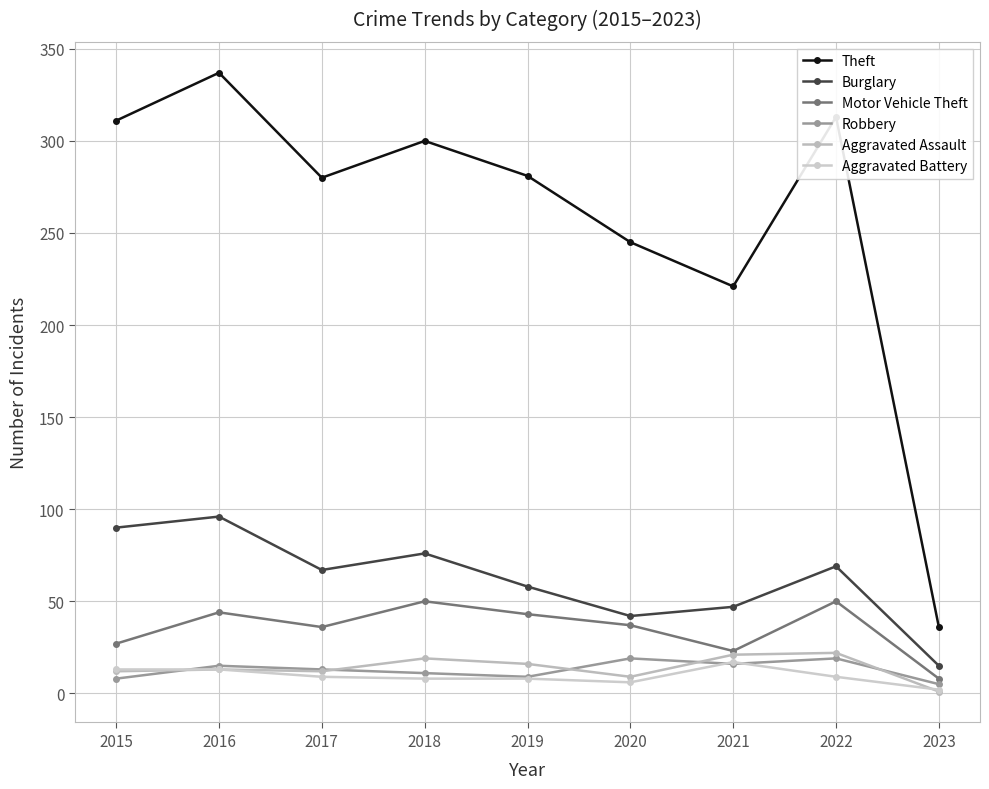

Count the number of data series in this chart.

6